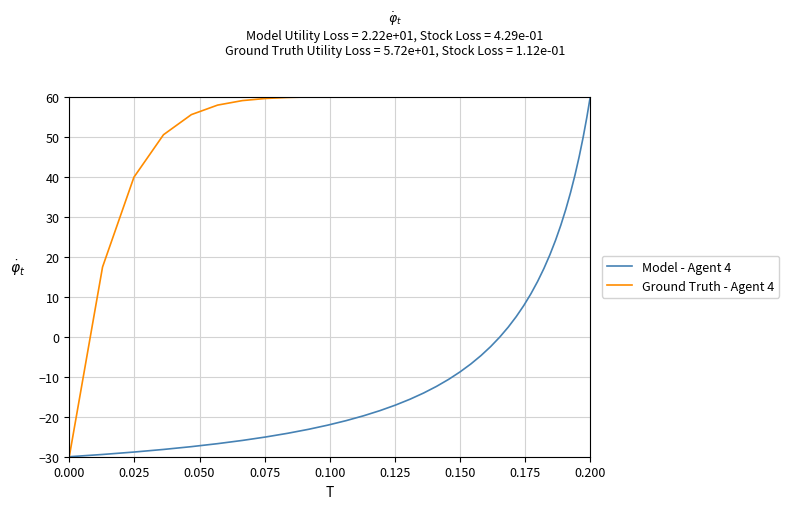

Which series has the largest total across all categories?

Ground Truth - Agent 4